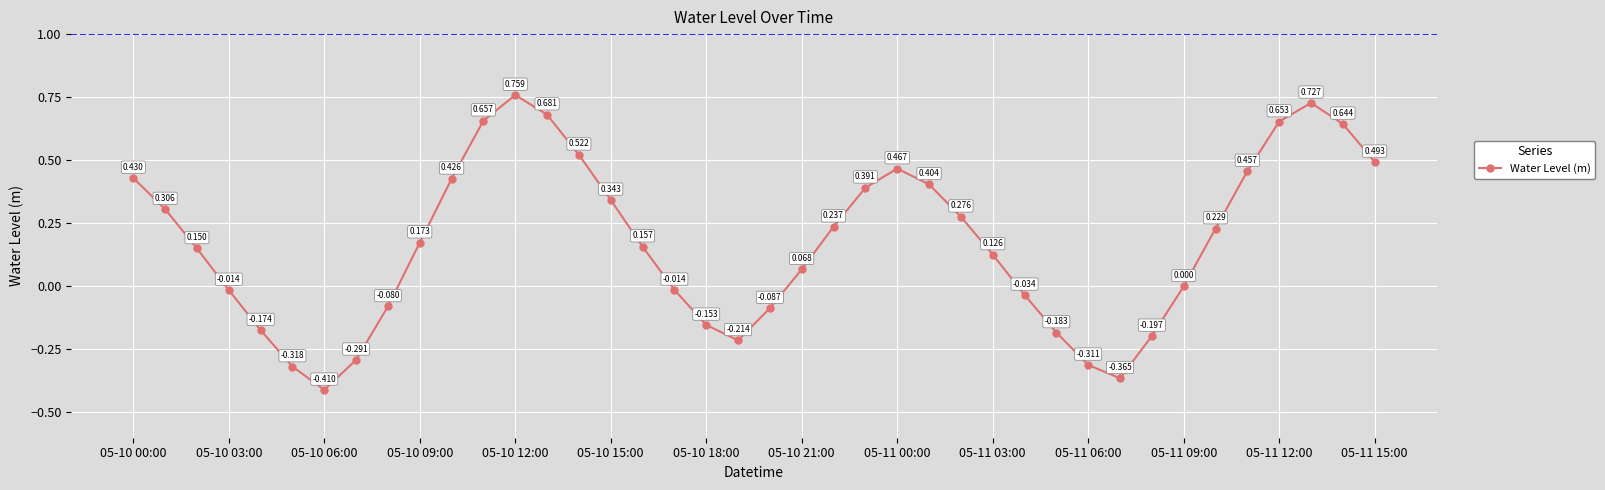

True or false: there are more than 0 points higher than both neighbors.

True